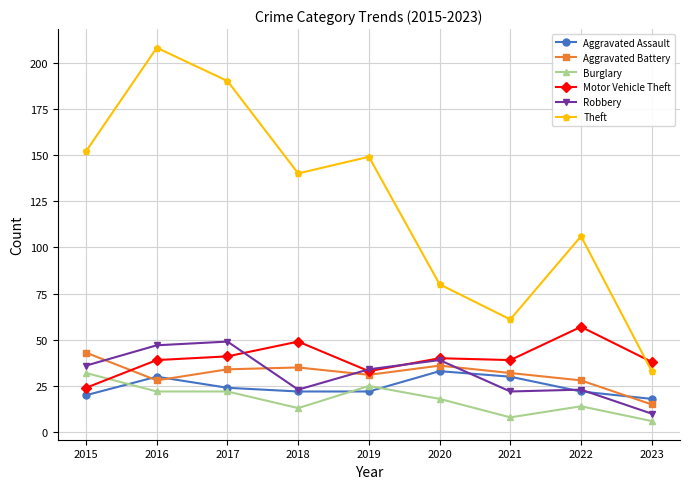

What is the difference between the maximum and minimum values in the Motor Vehicle Theft series?

33